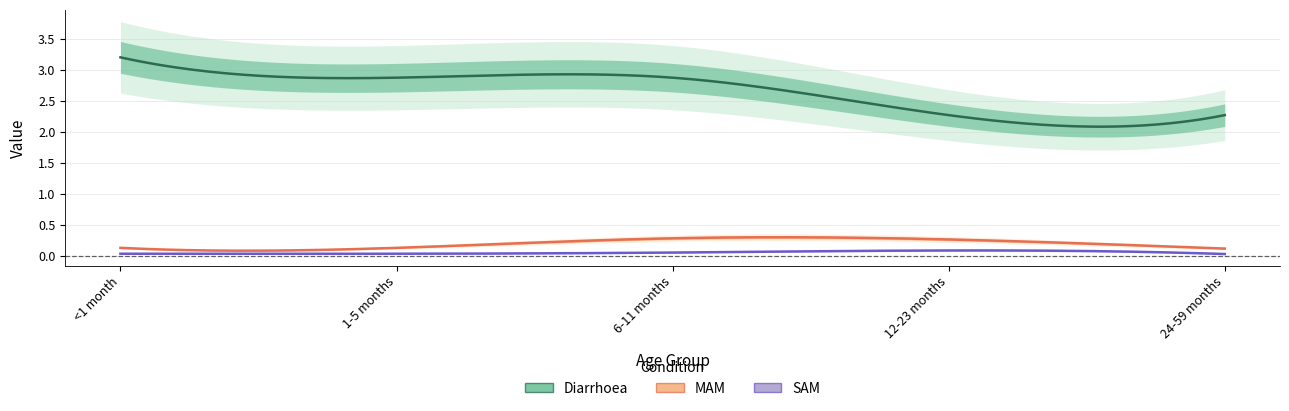

Rank the series by their maximum value, from lowest to highest.

SAM, MAM, Diarrhoea